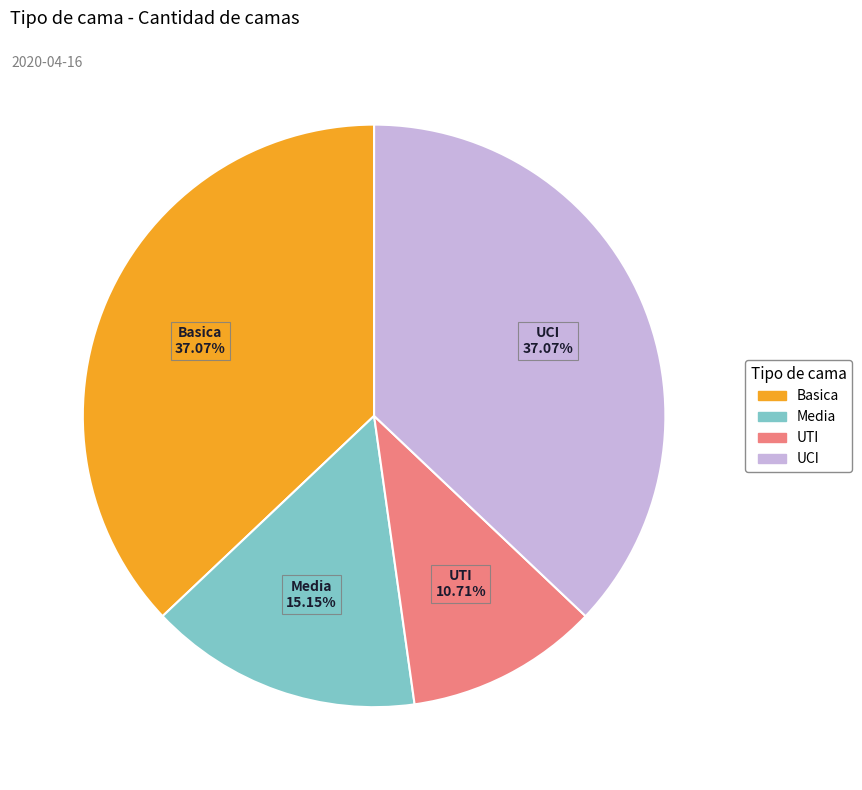

Which slice is the smallest?

UTI